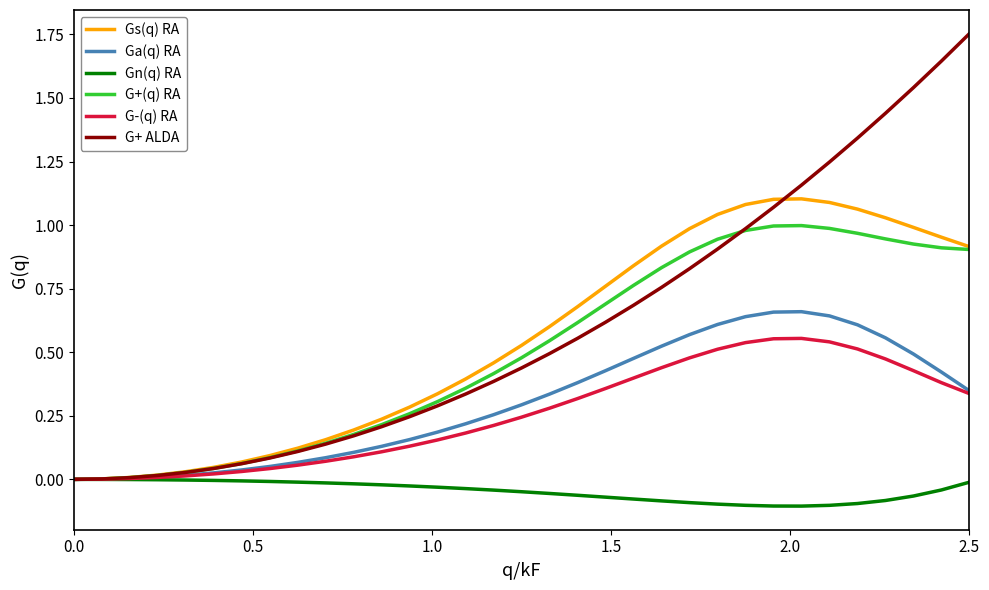

What are all the series names shown in the legend?

Gs(q) RA, Ga(q) RA, Gn(q) RA, G+(q) RA, G-(q) RA, G+ ALDA